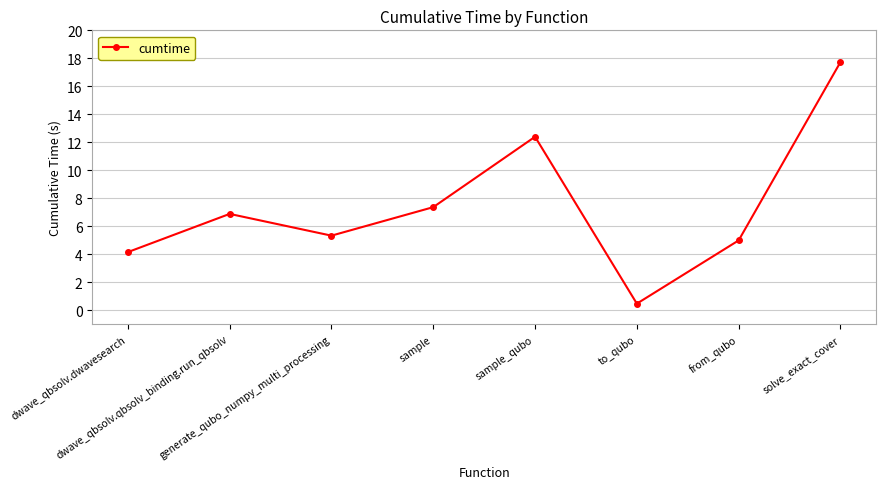

List the labels in order of value, largest first.

solve_exact_cover, sample_qubo, sample, dwave_qbsolv.qbsolv_binding.run_qbsolv, generate_qubo_numpy_multi_processing, from_qubo, dwave_qbsolv.dwavesearch, to_qubo